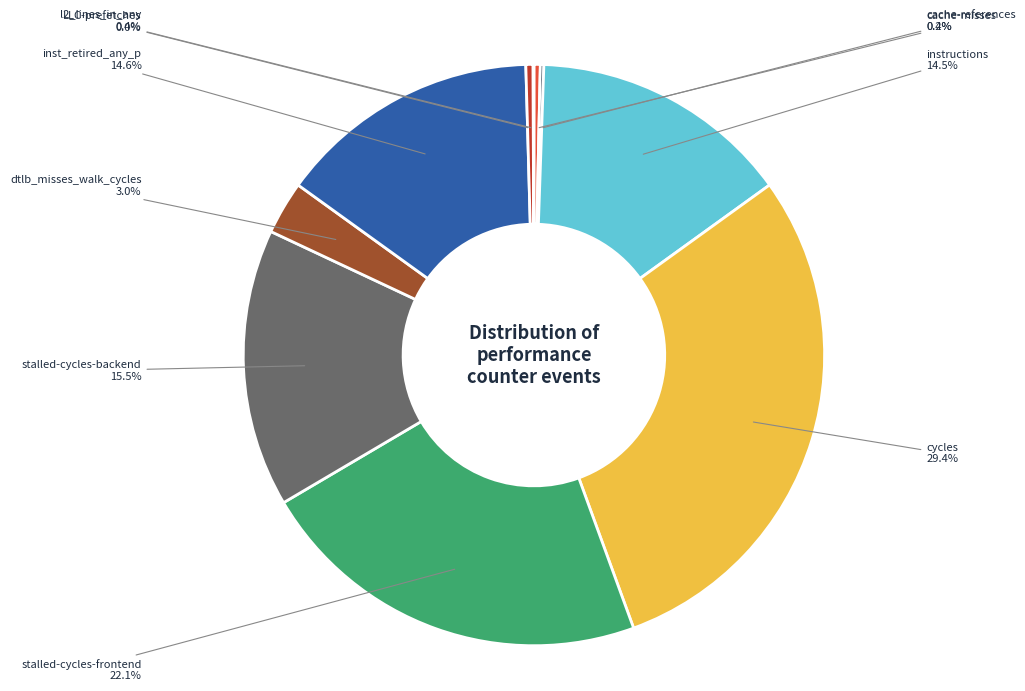

Is there any slice that represents more than half of the pie?

No